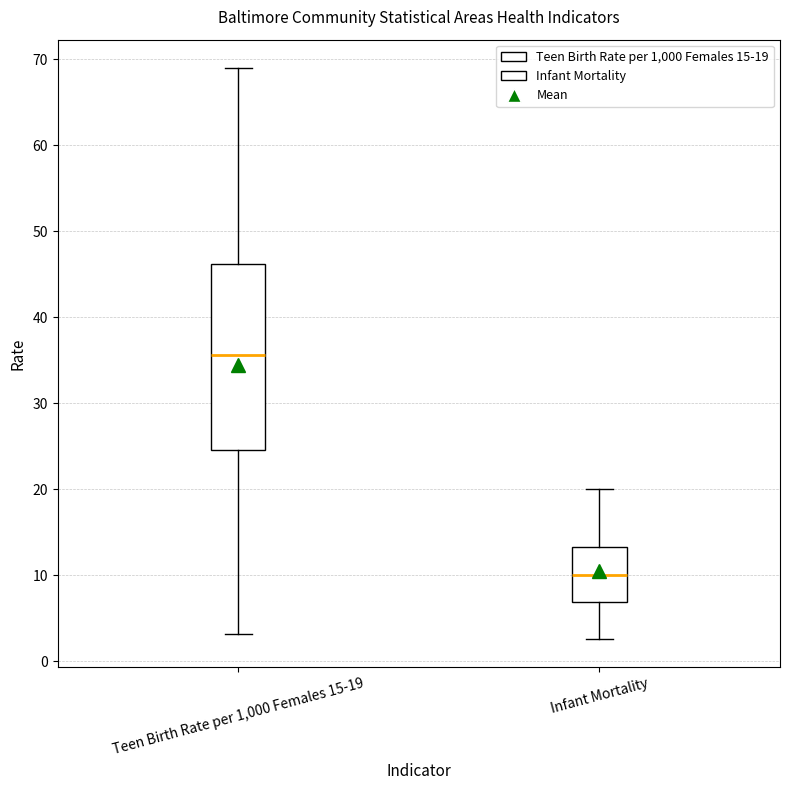

Where is the lower edge of the box for Teen Birth Rate per 1,000 Females 15-19 on the y-axis? The values are not printed on the chart, so give them approximately, as read against the axis.

25